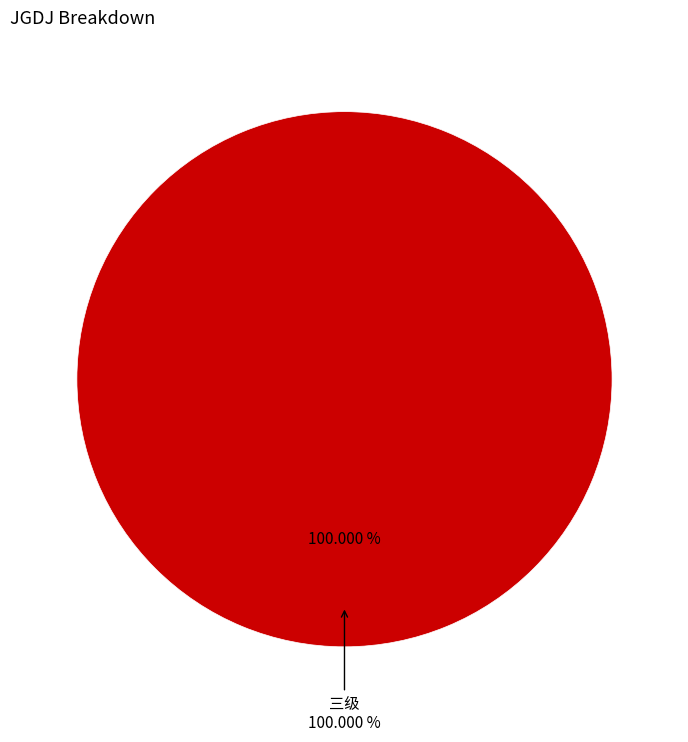

True or false: 三级 accounts for 100% of the total.

True